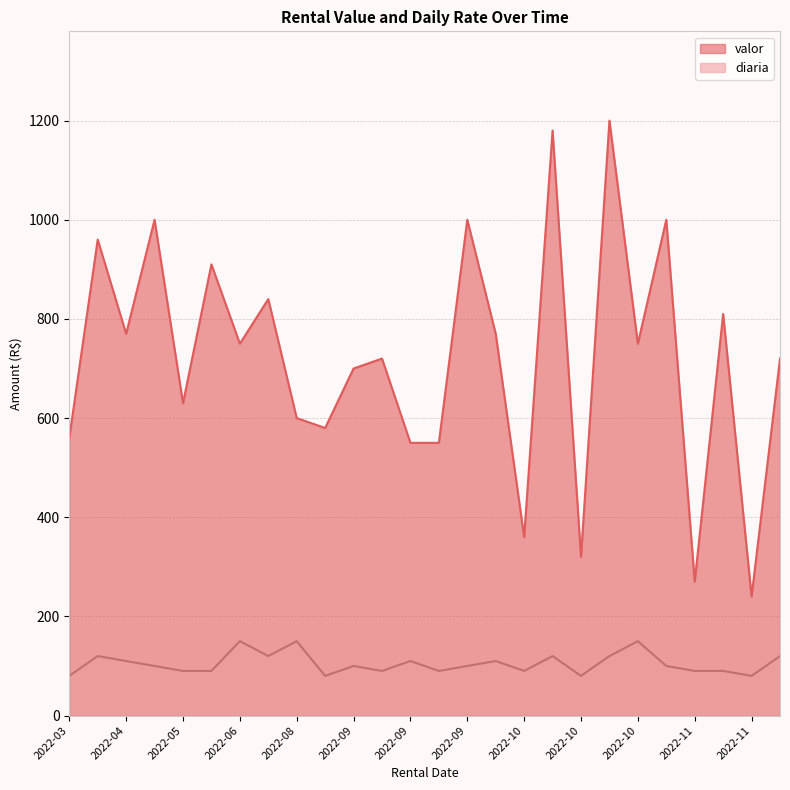

True or false: diaria and valor intersect in this chart.

False